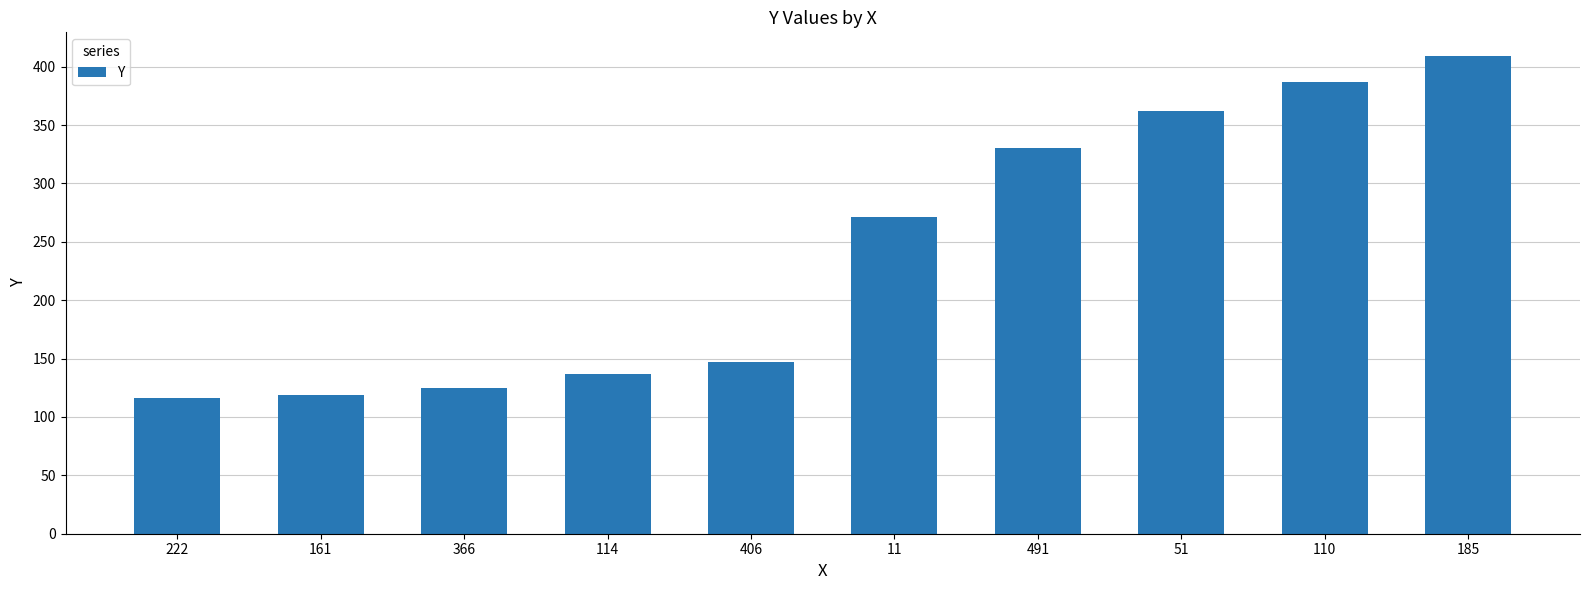

What is the value of the 9th bar from the left?

387